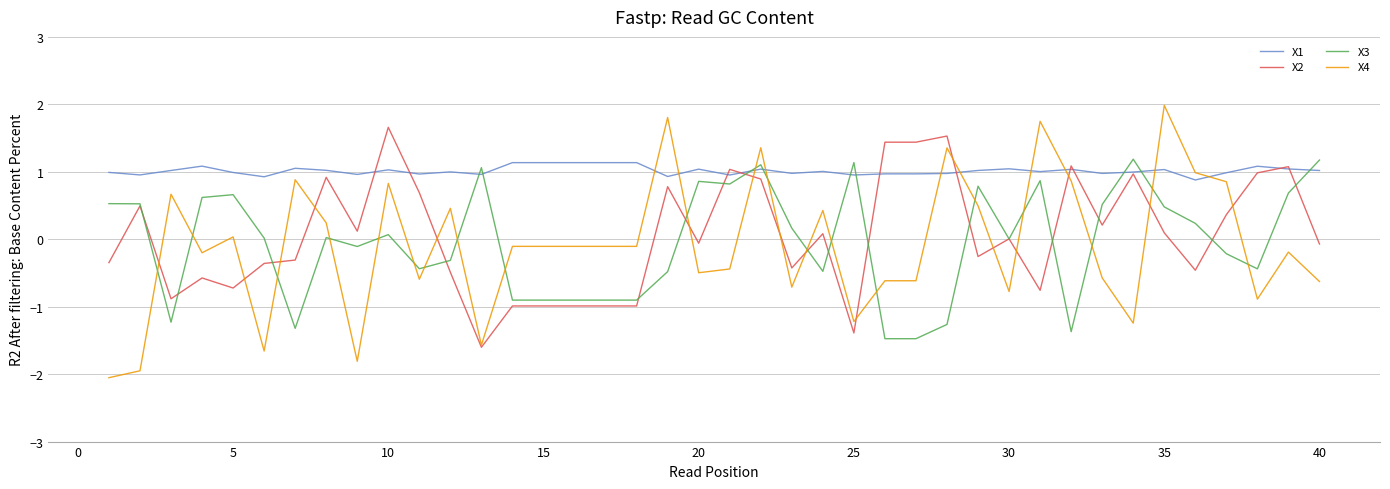

True or false: X3 and X4 cross at least once.

True